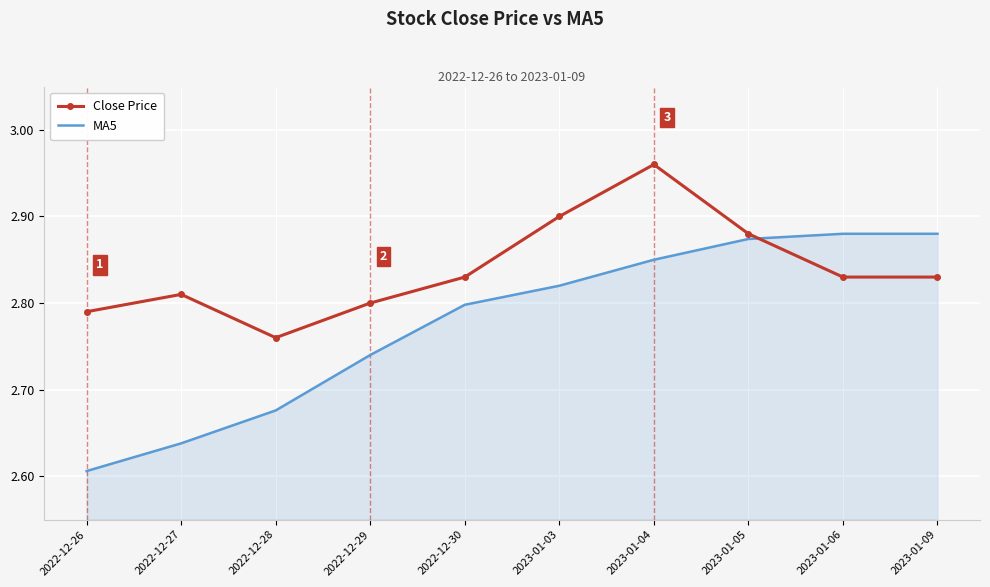

At which label is MA5 closest to 2?

2022-12-26